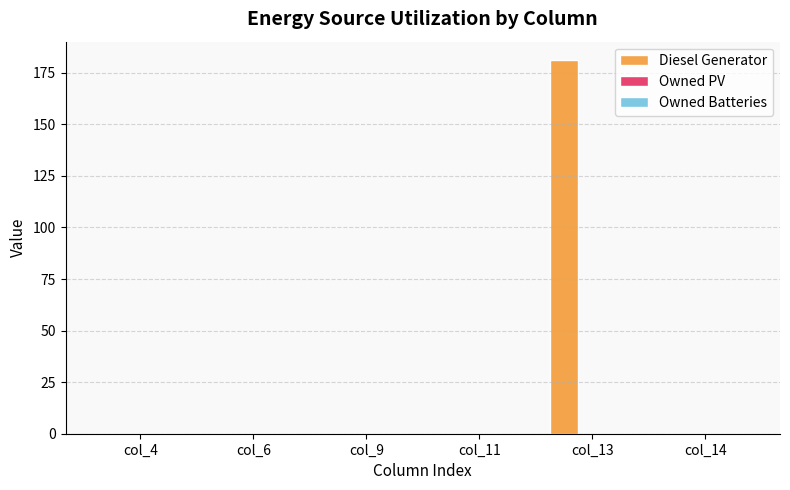

Reading right to left, extract all data points from this chart.

col_14=0	col_13=181	col_11=0	col_9=0	col_6=0	col_4=0